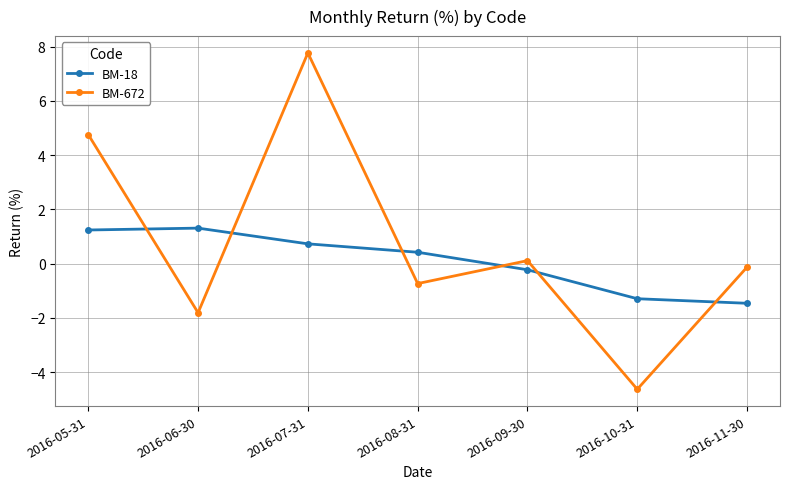

Which series has the largest total across all categories?

BM-672